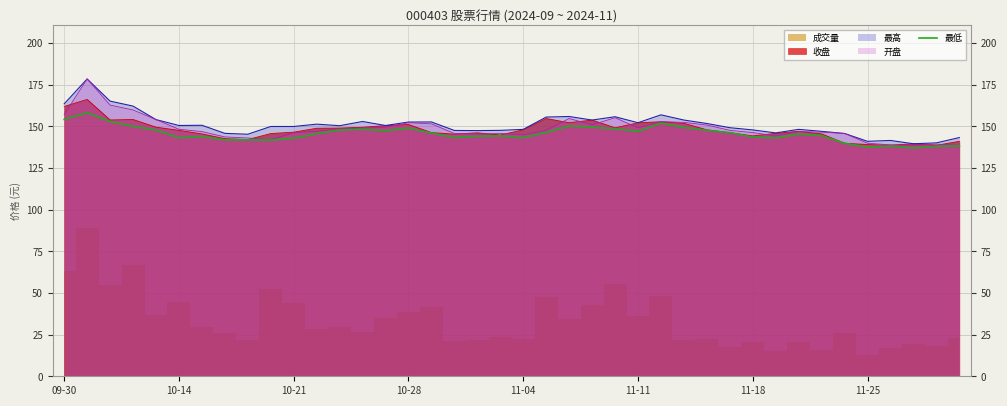

Reading left to right, list all the values displayed in this chart.

154.2	158.2	152.9	150.0	147.8	143.2	144.0	141.9	141.9	141.8	142.9	145.6	147.8	148.3	147.3	149.0	146.0	143.3	144.1	144.3	143.2	146.3	150.3	149.5	148.6	147.0	151.9	149.4	147.7	146.2	143.6	143.1	145.4	144.4	139.9	137.5	138.2	137.0	138.0	138.2